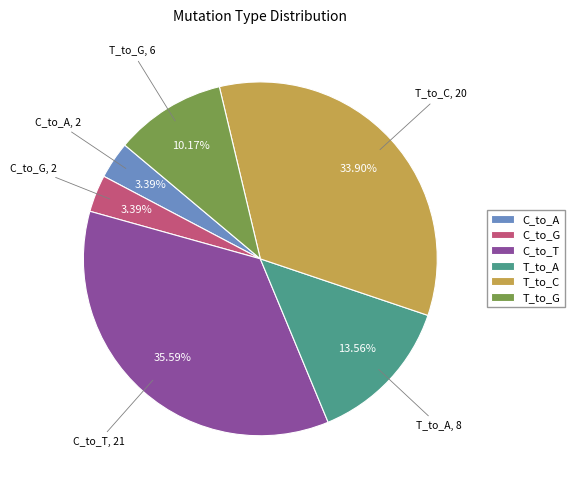

Does any single category account for the majority?

No